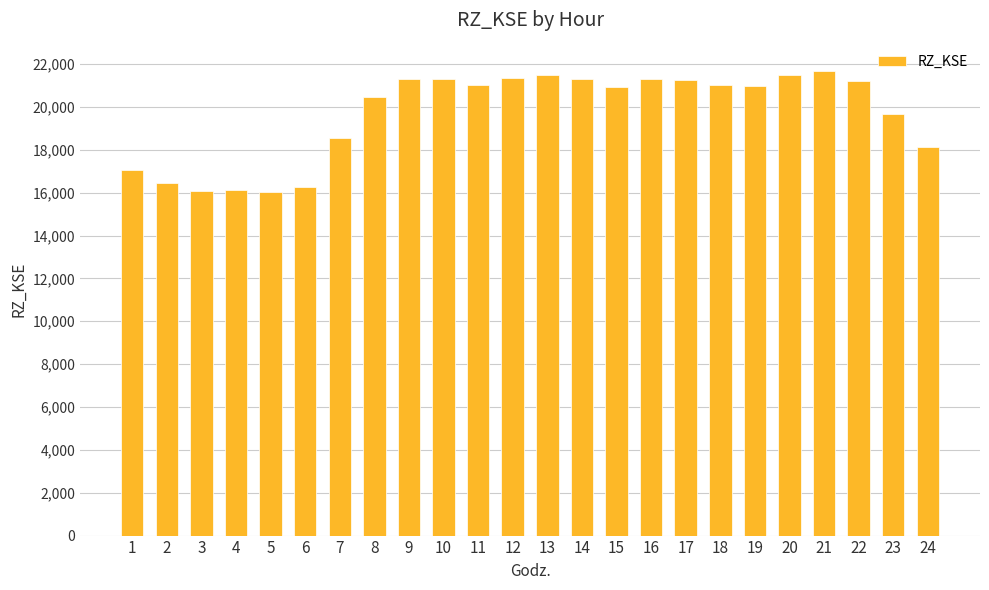

True or false: the data shows 9433.7 at 7.

False